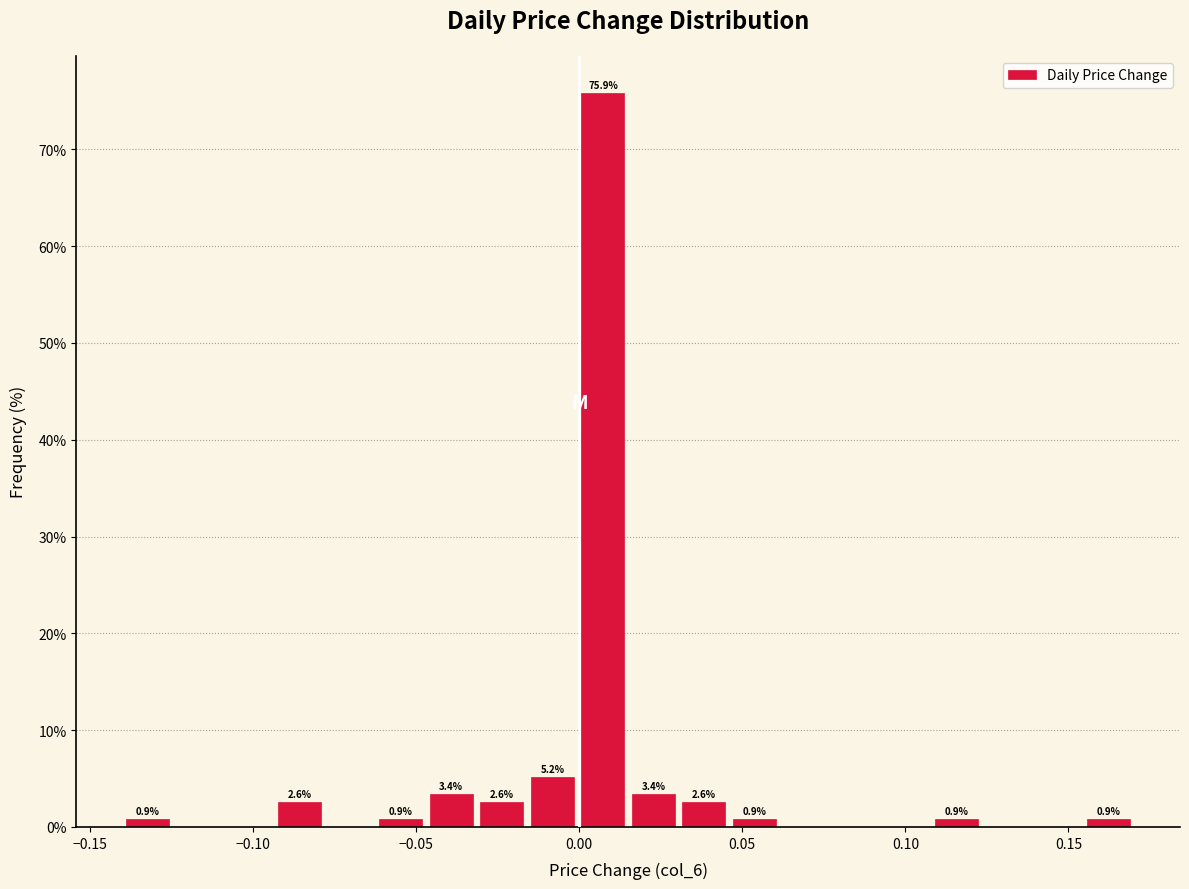

Around what value on the x-axis is the tallest bar? Give the approximate position of its centre, as read against the axis.

0.005